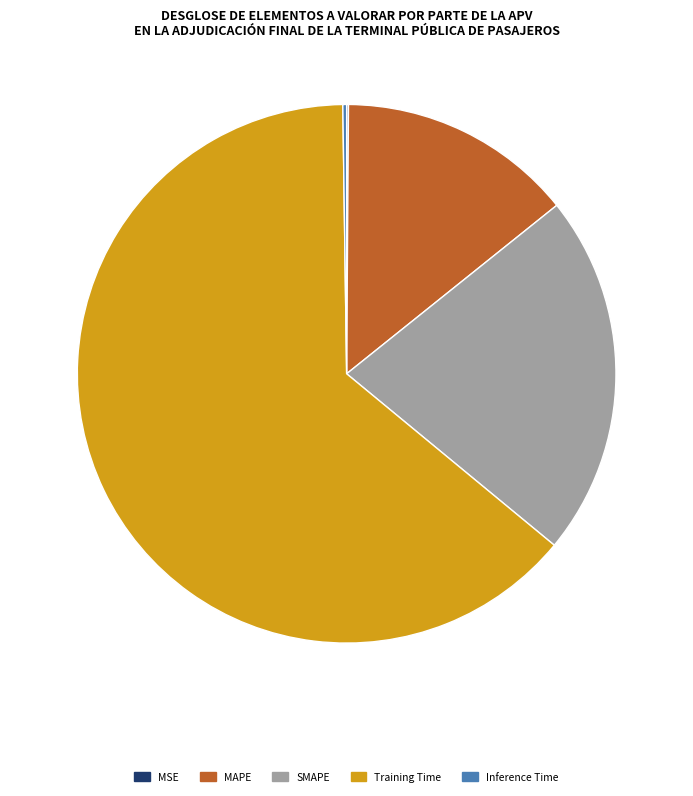

Which slice is the largest?

Training Time